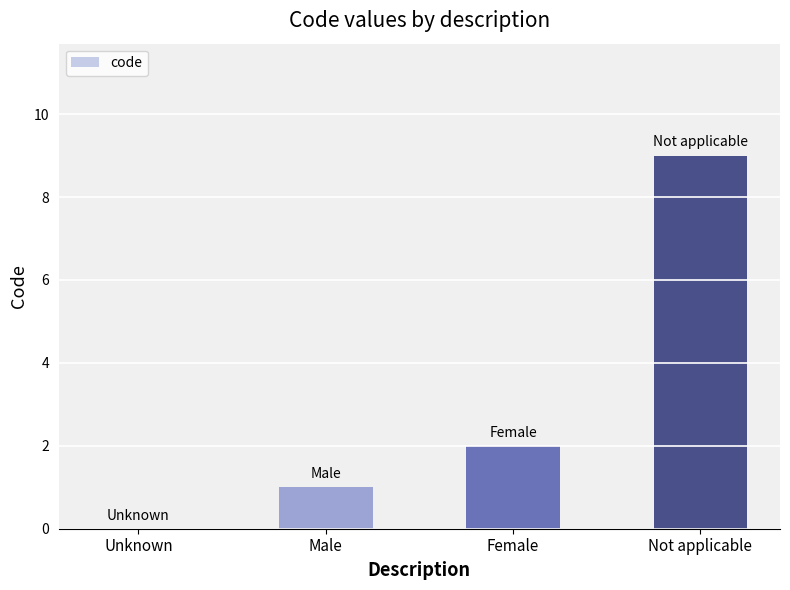

The chart shows a value of 14 at Not applicable. True or false?

False